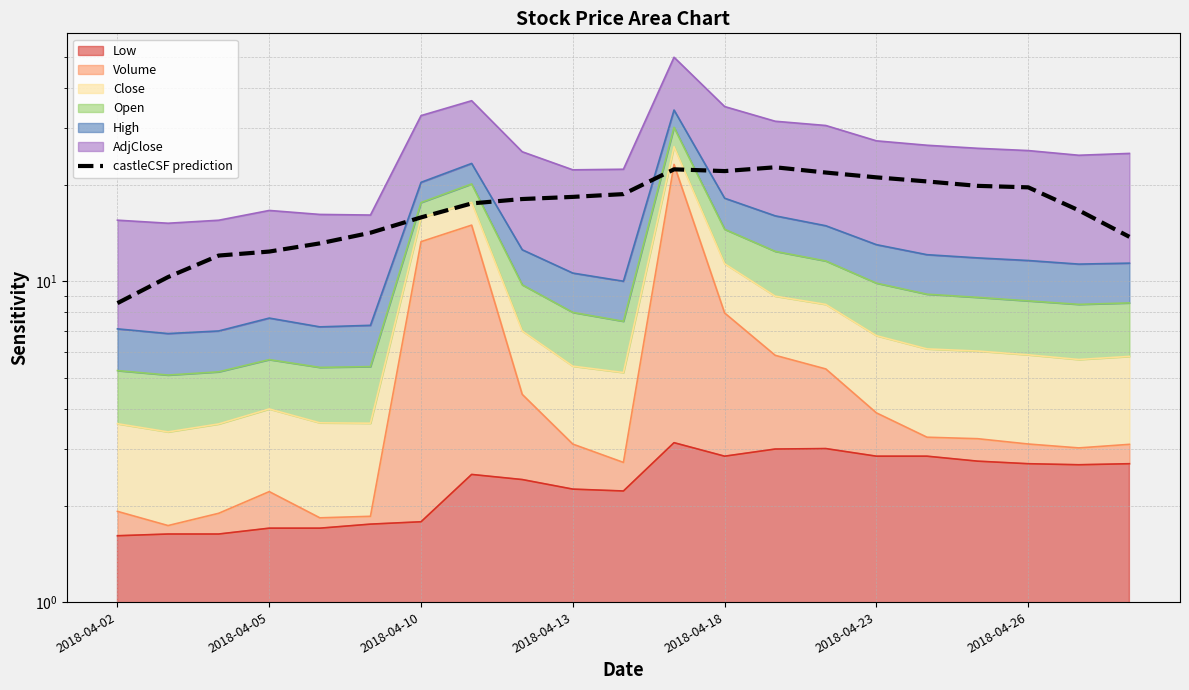

What is the sum of the values at 12 and 2018-04-23?

36.2